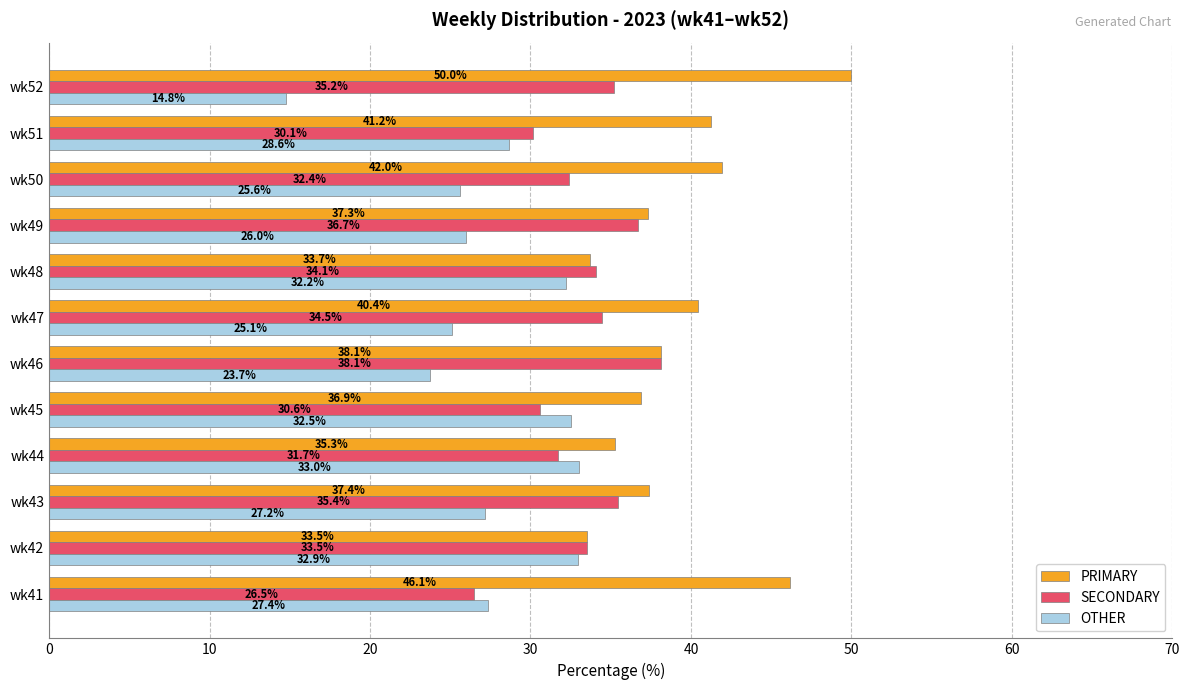

At wk44, list the series in order from smallest to largest.

SECONDARY, OTHER, PRIMARY